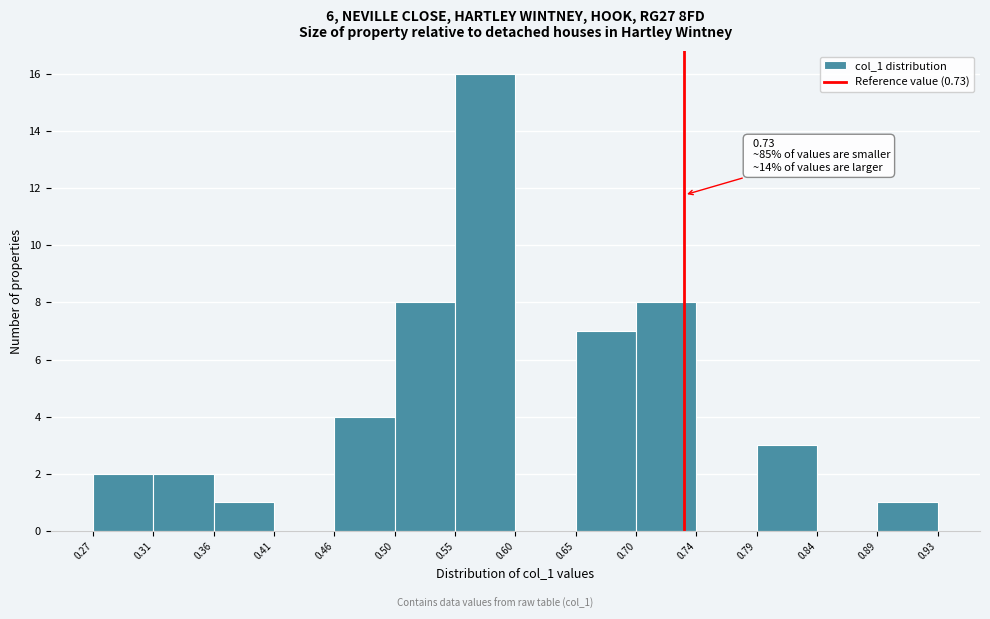

Which range on the x-axis has the tallest bar?

0.55 to 0.60